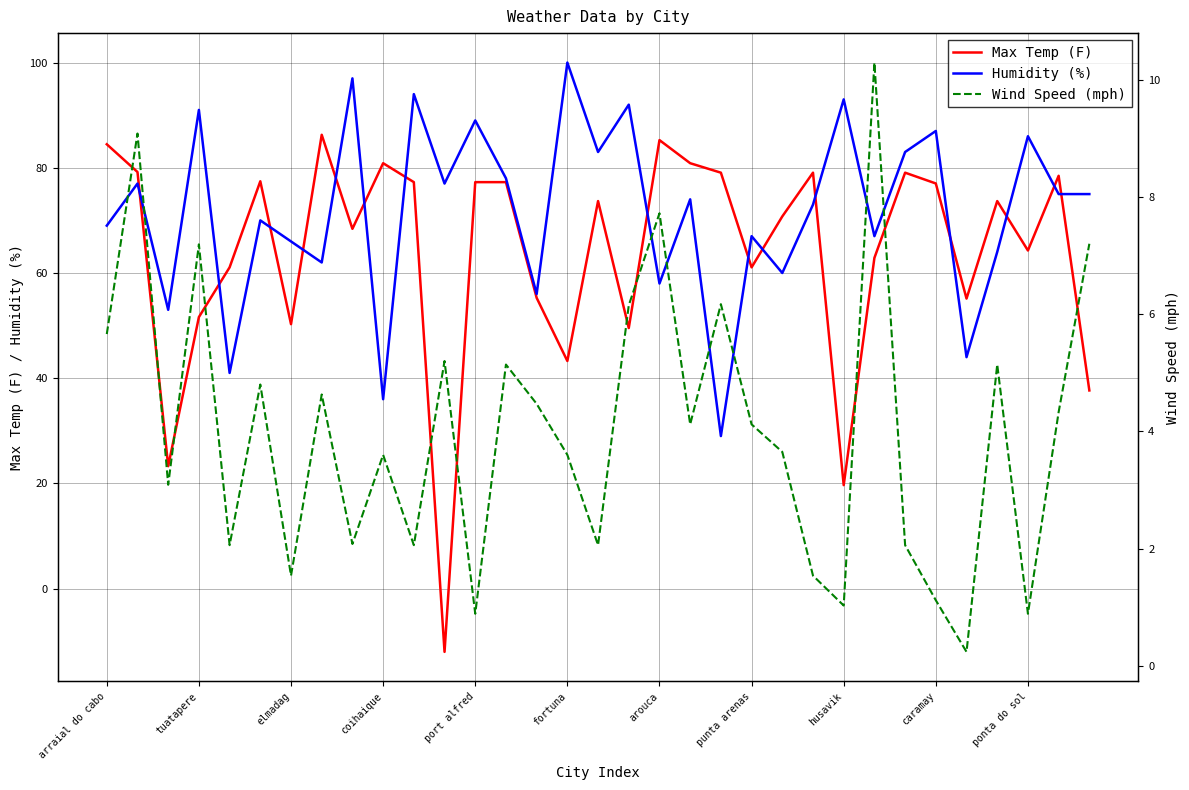

True or false: Max Temp (F) has a value of 79.1 at 23.

True